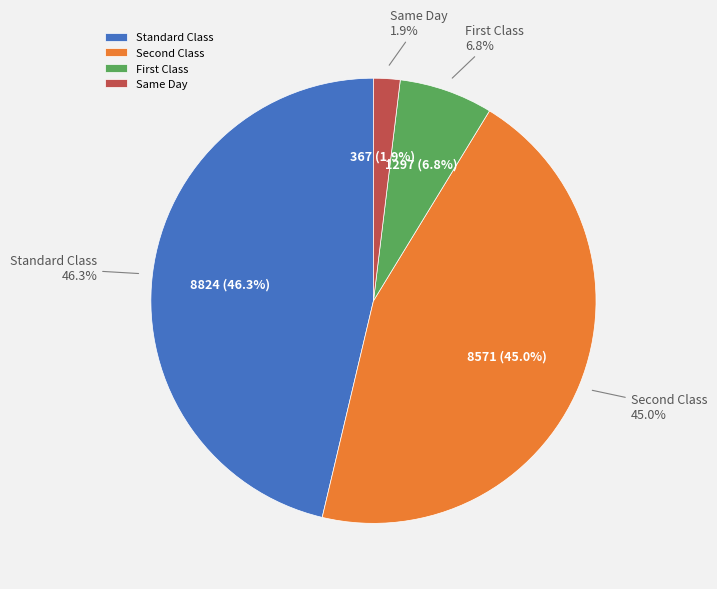

Is Corporate the majority of the pie?

No